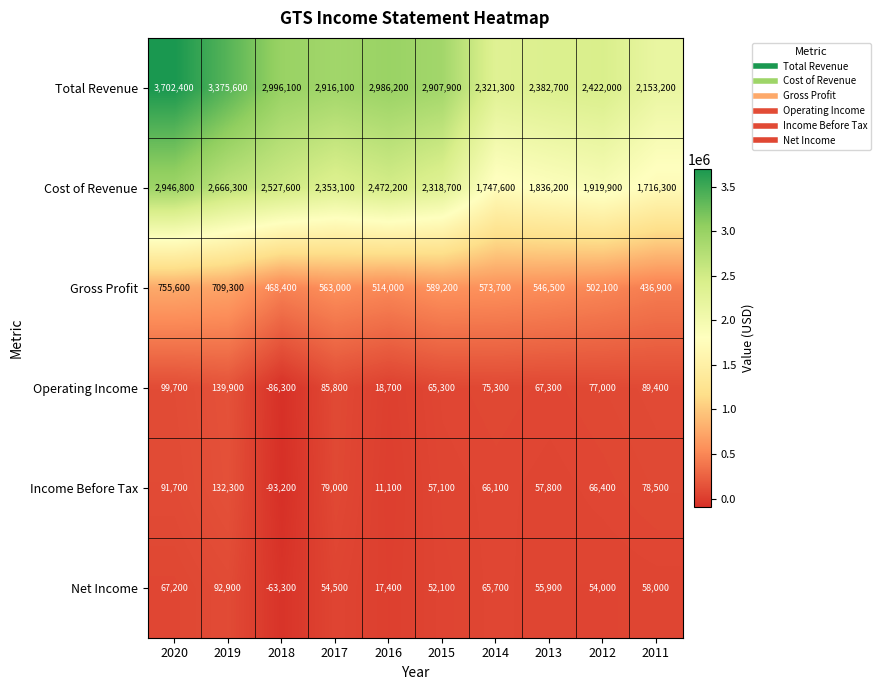

What value does the Operating Income series have at 2020, to the nearest 10?

99700